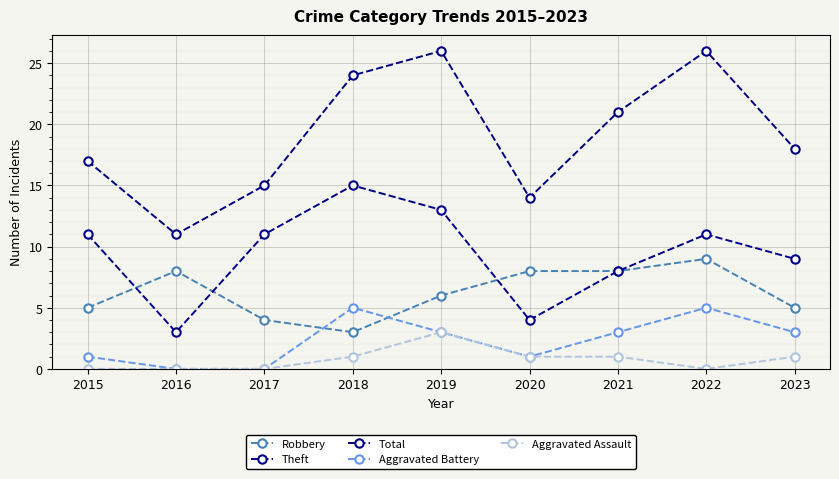

What is the lowest value of the Robbery series?

3